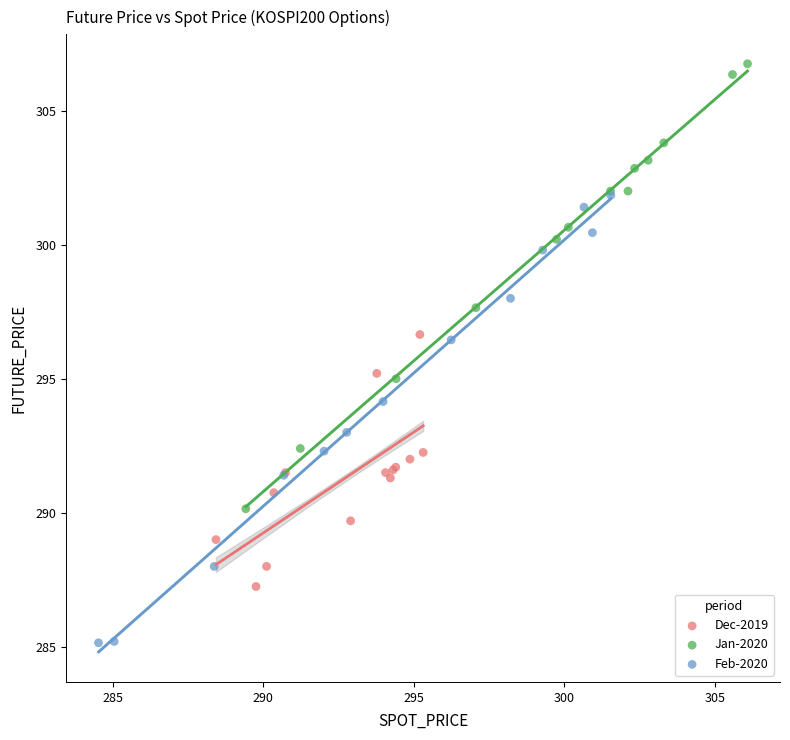

Which series has the largest Y range (max minus min)?

Feb-2020